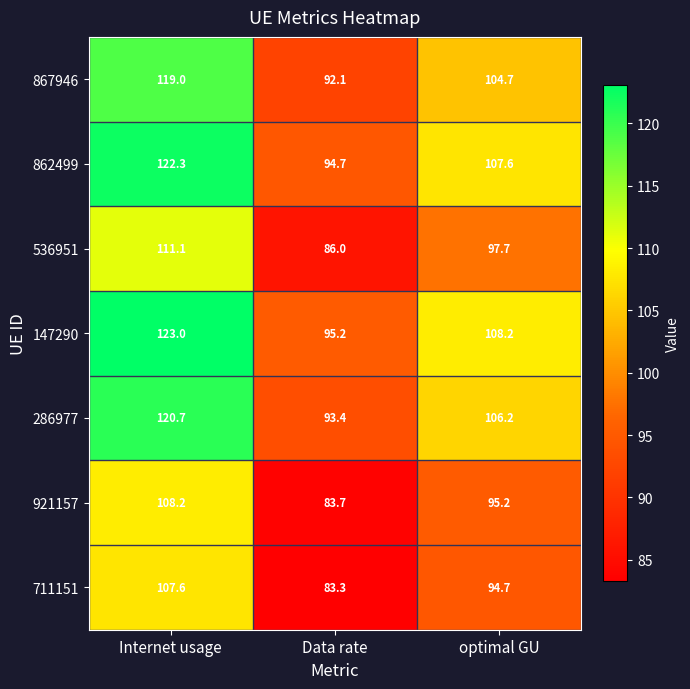

What is the sum of all 867946 values?

315.8